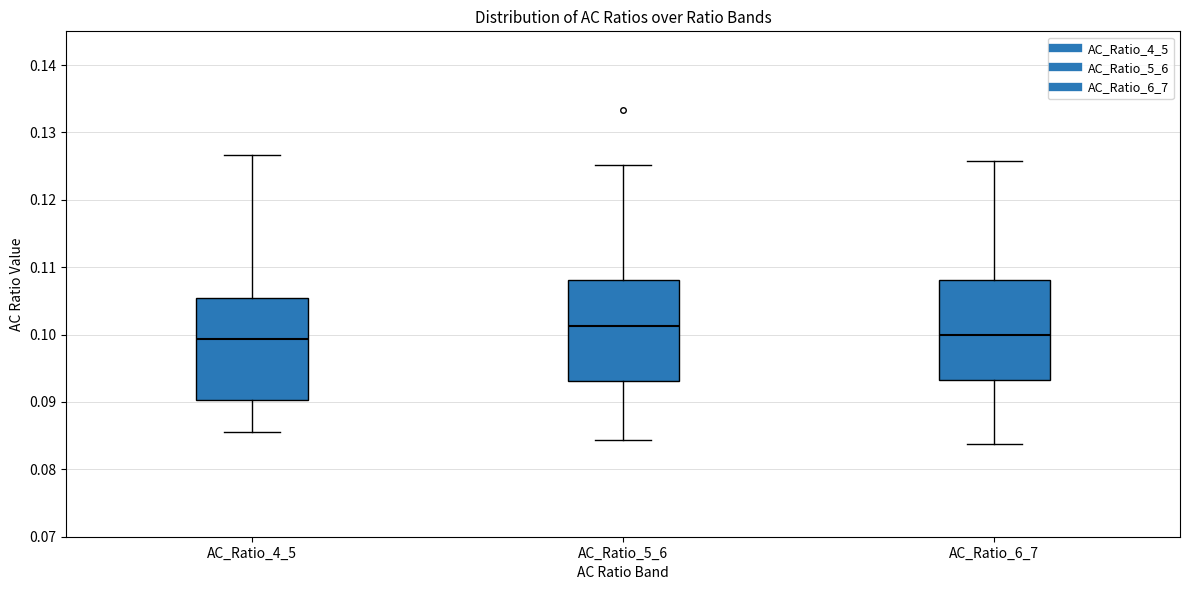

Reading left to right, transcribe this box plot: for each box, give where its median line is, the range the box spans, and where its two whiskers end, as read against the y-axis. The values are not printed on the chart, so give them approximately, as read against the axis.

AC_Ratio_4_5: median 0.099, box 0.090 to 0.105, whiskers 0.086 to 0.127
AC_Ratio_5_6: median 0.101, box 0.093 to 0.108, whiskers 0.084 to 0.125
AC_Ratio_6_7: median 0.100, box 0.093 to 0.108, whiskers 0.084 to 0.126